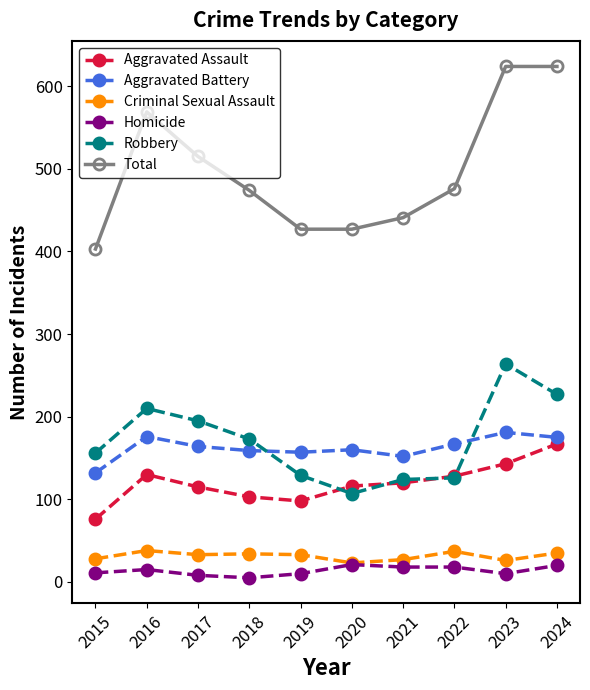

At which label does Robbery first exceed 173?

2016